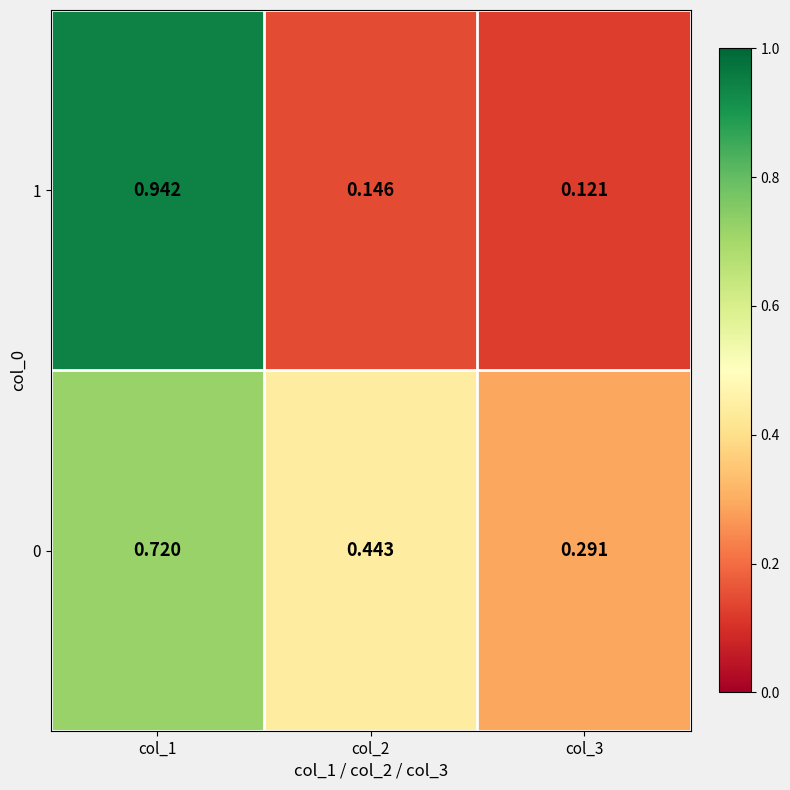

Count the number of categories in the chart.

3